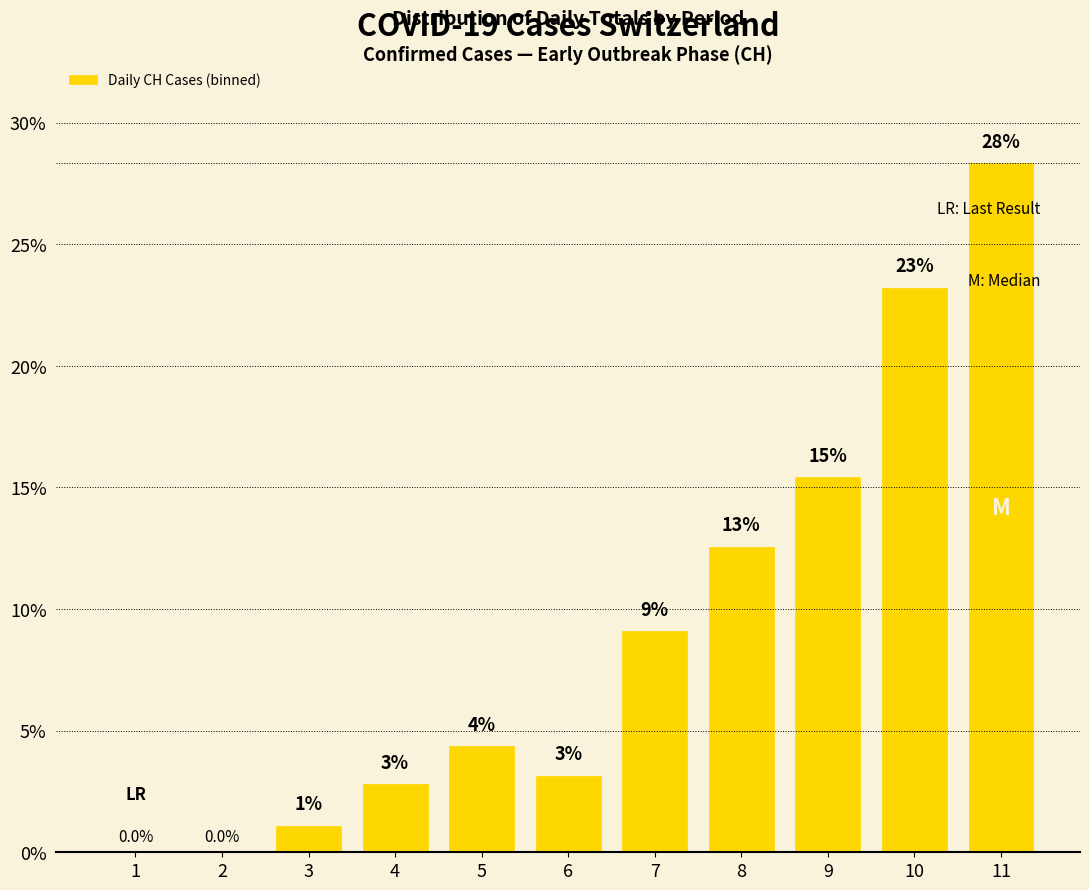

True or false: the data shows 20.9 at 9.

False